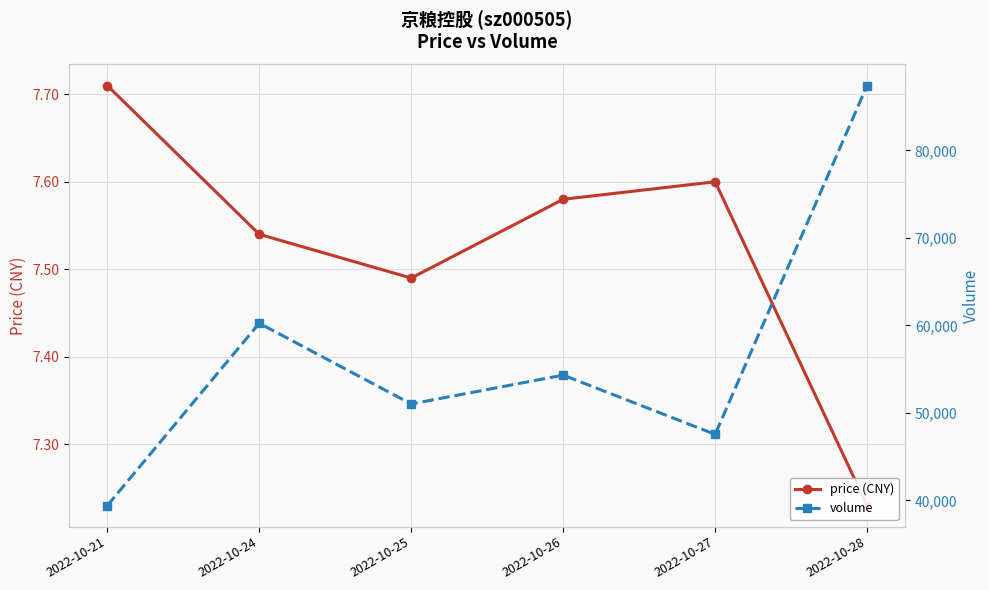

True or false: price (CNY) has more than 2 interior local peaks.

False